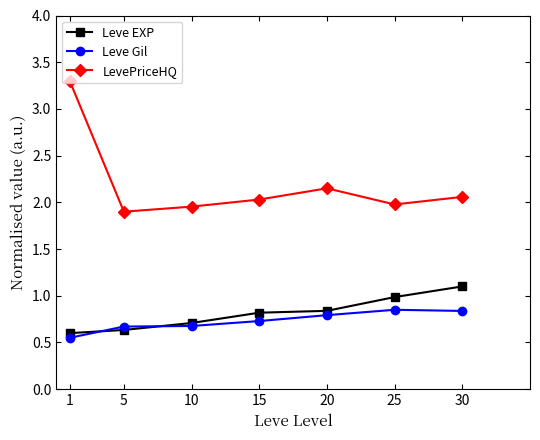

What is the difference between the second highest and minimum values in the LevePriceHQ series?

0.3